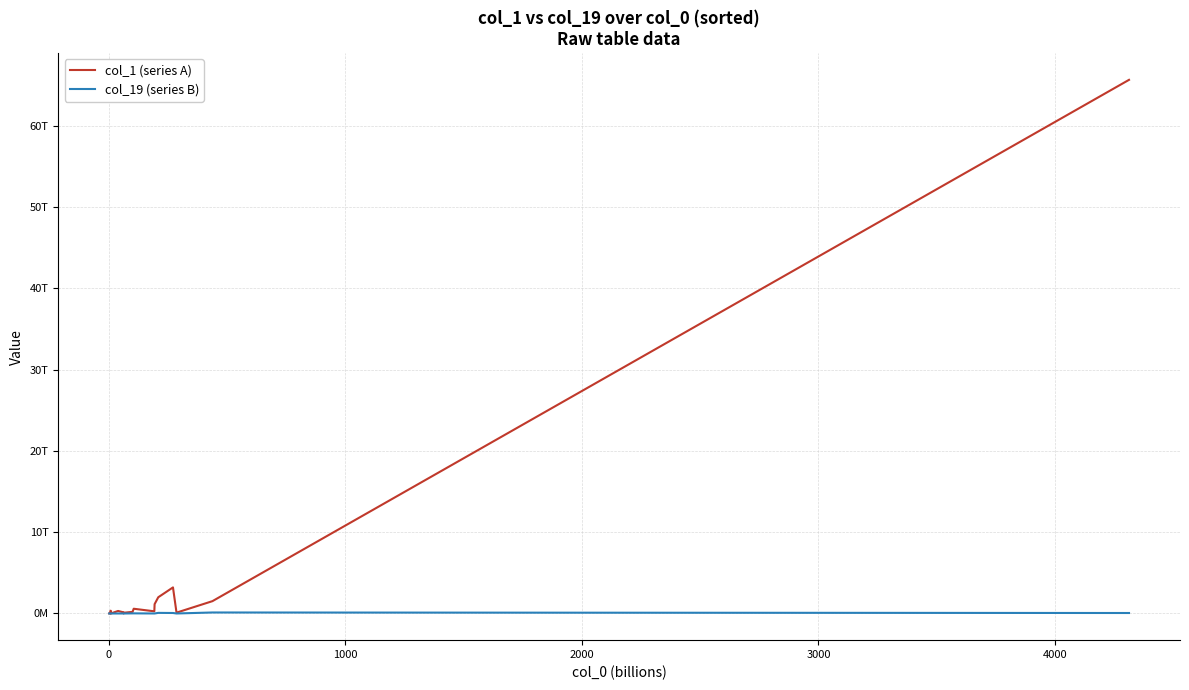

What is the difference between the maximum and minimum values in the col_1 (series A) series?

65681067145701